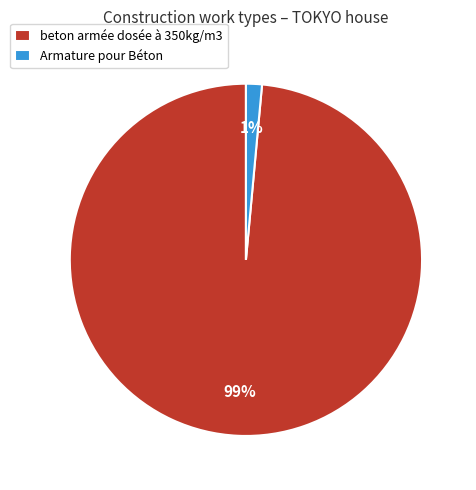

True or false: Armature pour Béton accounts for 11% of the total.

False